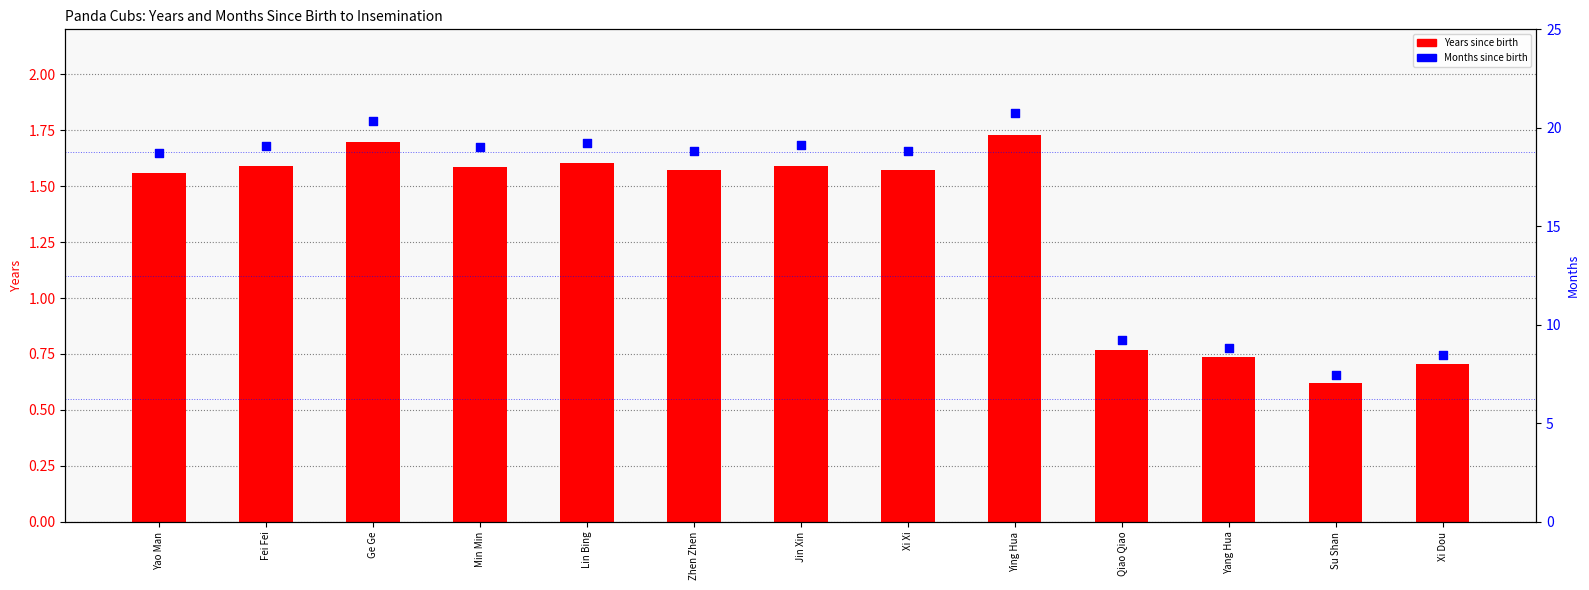

Is the value of Months since birth at Zhen Zhen greater than the value of Years since birth at Qiao Qiao?

Yes